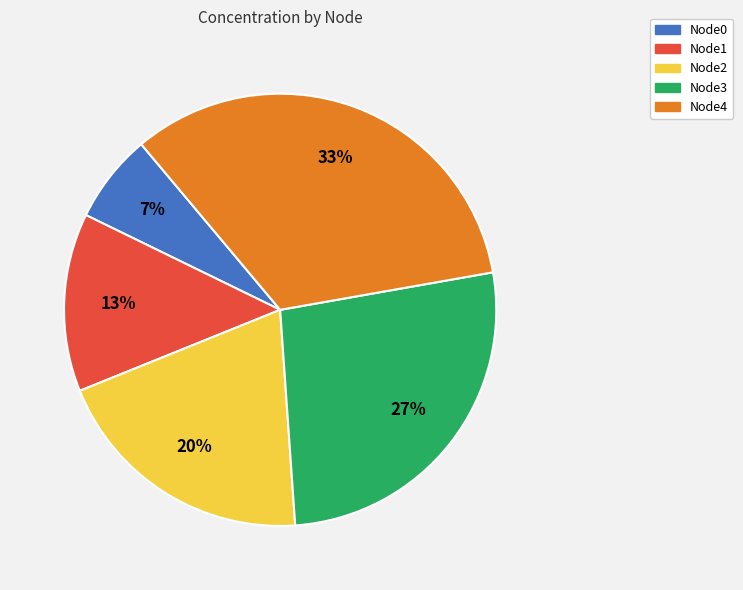

Count the number of slices in the pie.

5